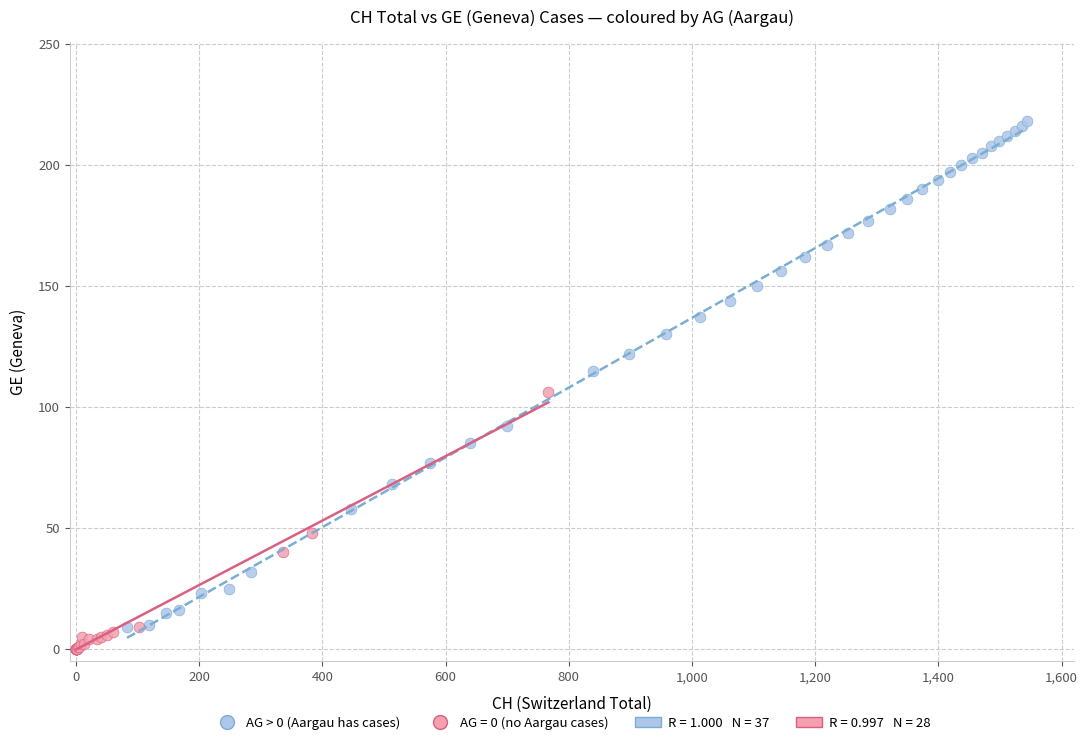

Which series has the largest Y range (max minus min)?

AG > 0 (Aargau has cases)